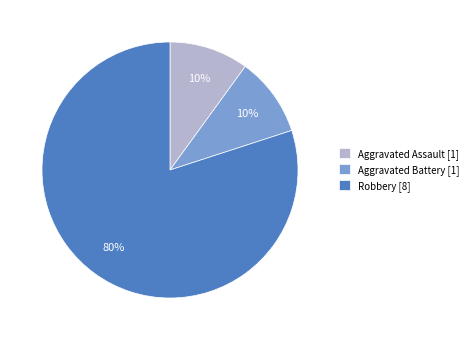

How many slices are in this pie chart?

3